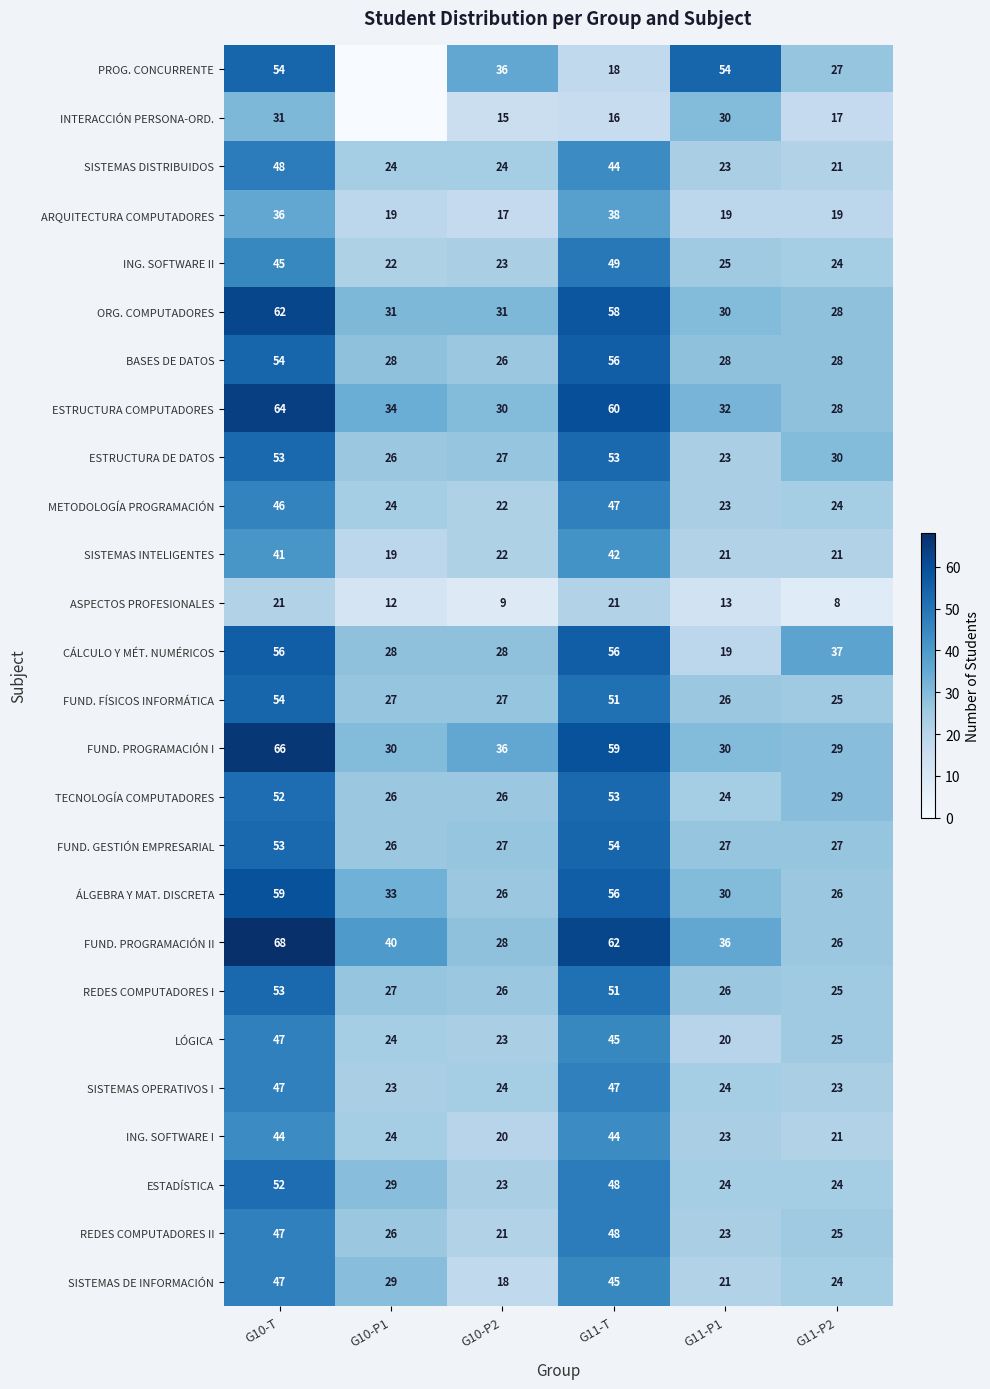

The ARQUITECTURA COMPUTADORES series shows 64 at G11-T. True or false?

False